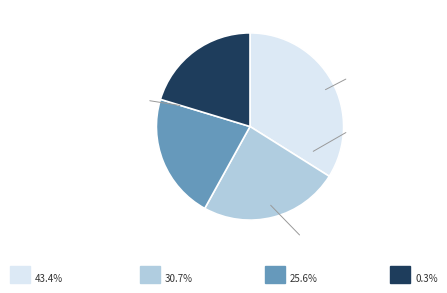

How many segments does this pie chart have?

4